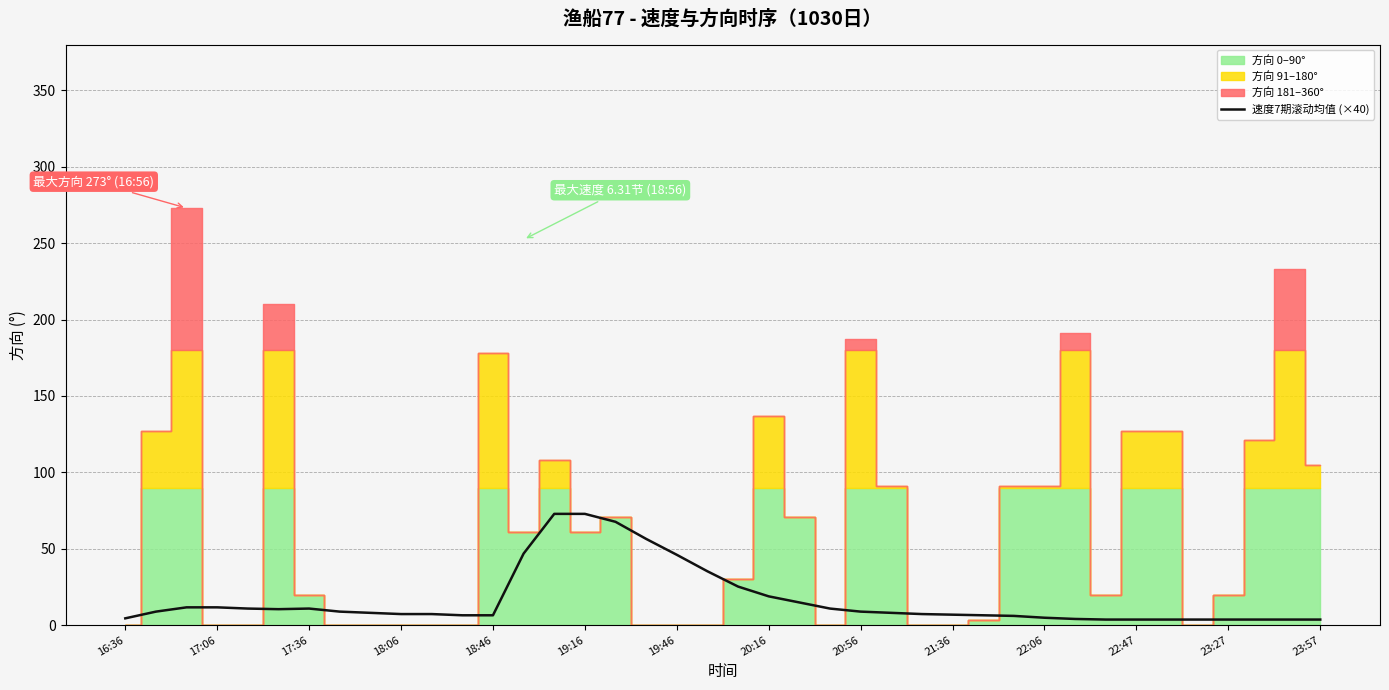

What is the ratio of the value at 26 to the value at 35?

2.0